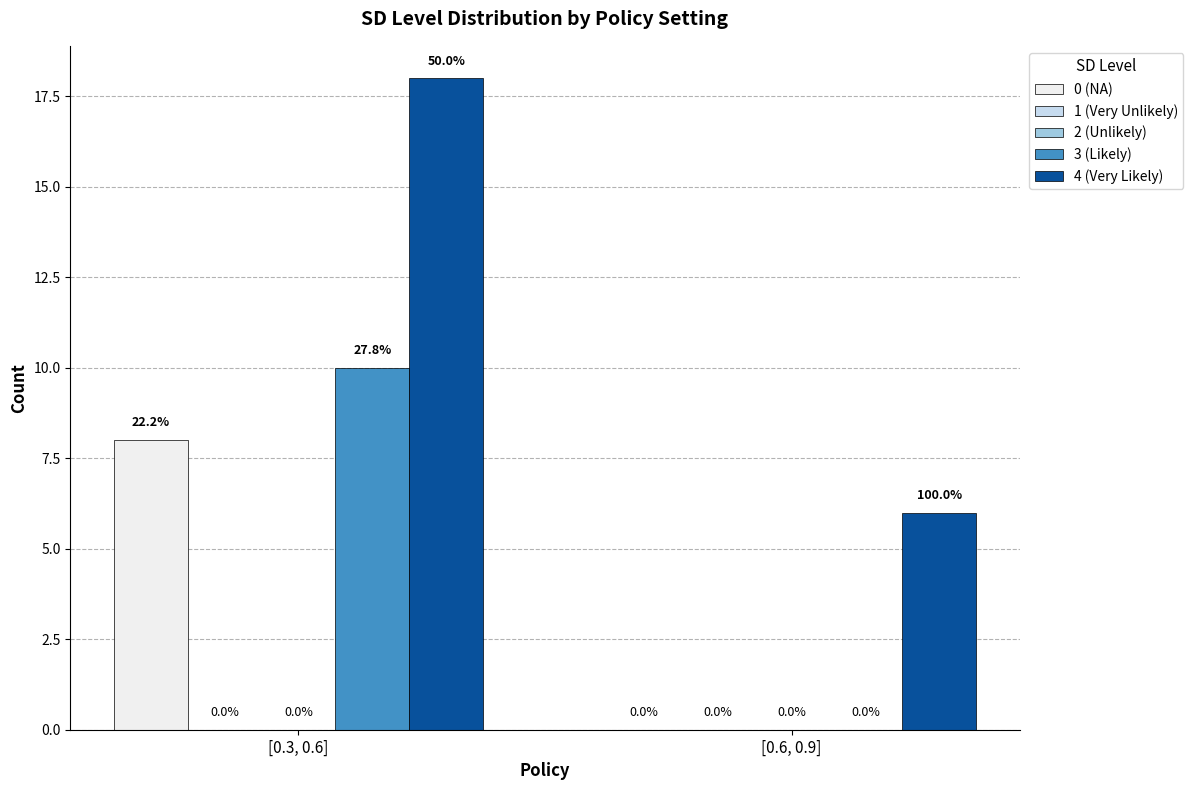

Rank the series by their maximum value, from lowest to highest.

1 (Very Unlikely), 2 (Unlikely), 0 (NA), 3 (Likely), 4 (Very Likely)